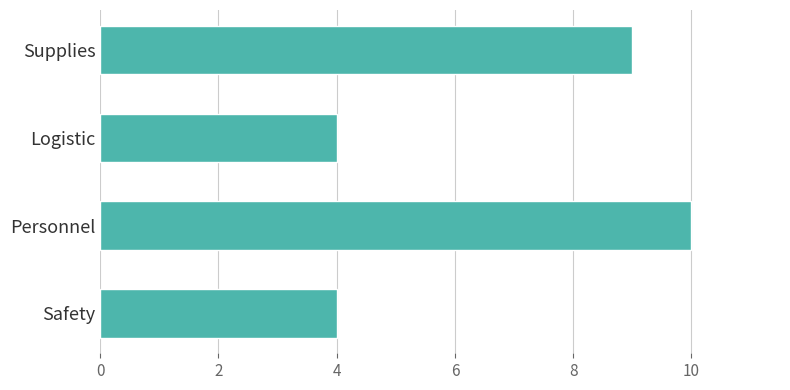

How many series are shown in this chart?

1